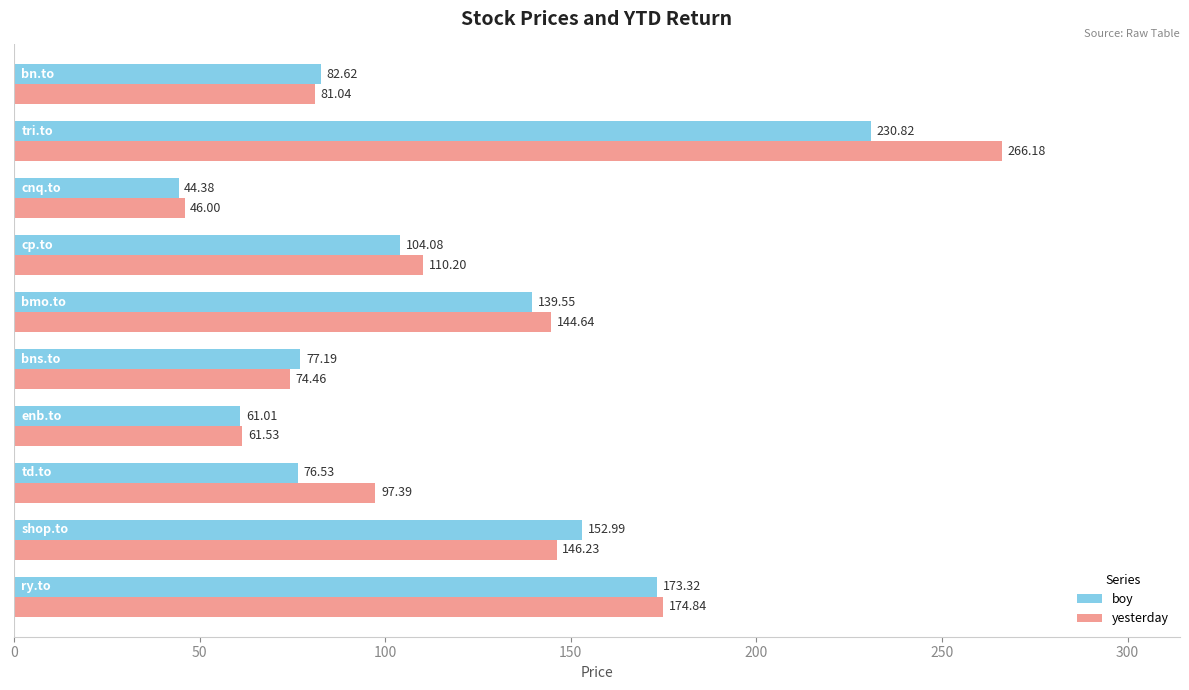

At how many categories does at least one series exceed 139?

4